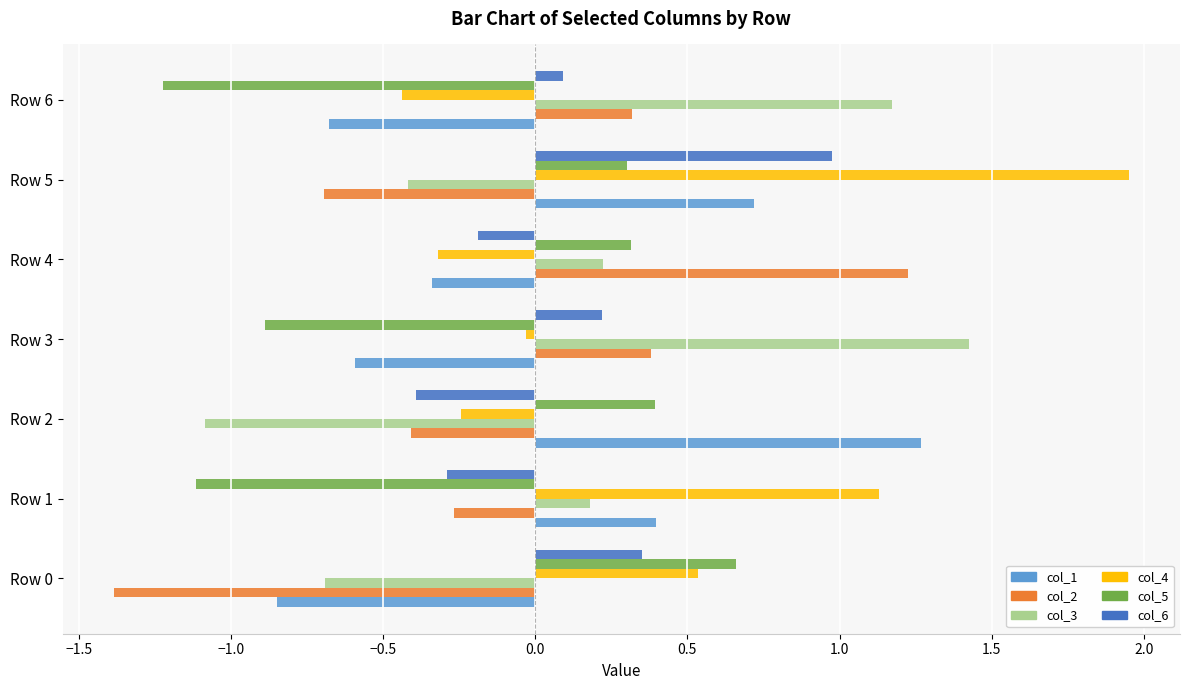

What is the maximum value for col_1?

1.3